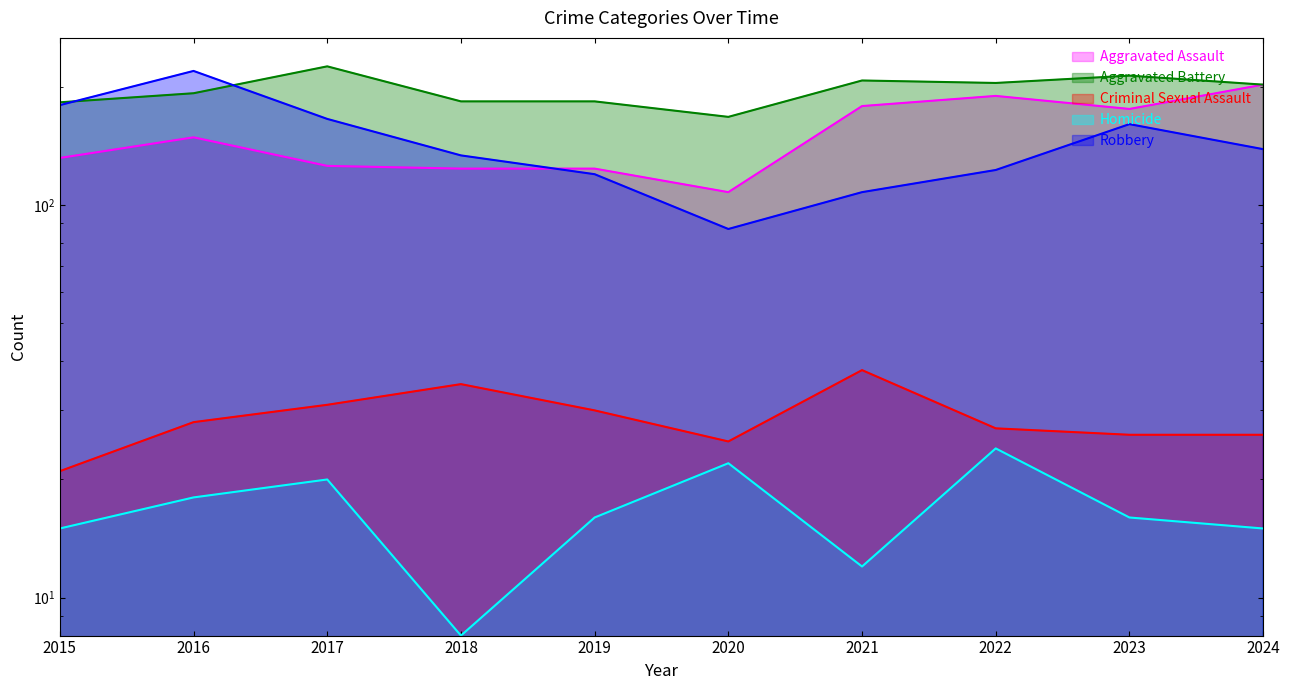

What is the difference between the Homicide values at 2020 and 2021?

10